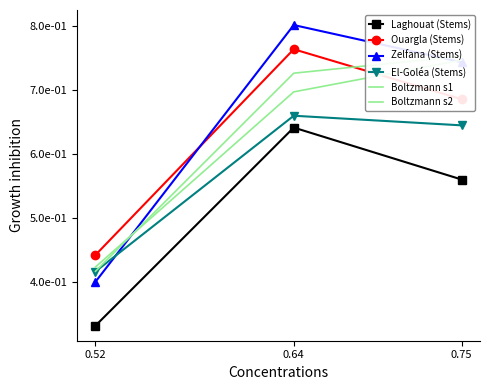

List the series in order of their peak value, lowest first.

Laghouat (Stems), El-Goléa (Stems), Boltzmann s2, Boltzmann s1, Ouargla (Stems), Zelfana (Stems)